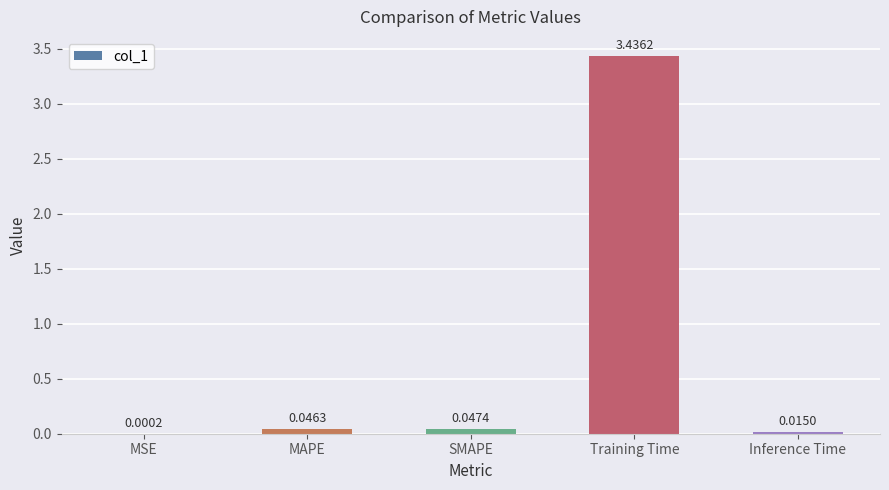

What is the sum of all values?

3.5